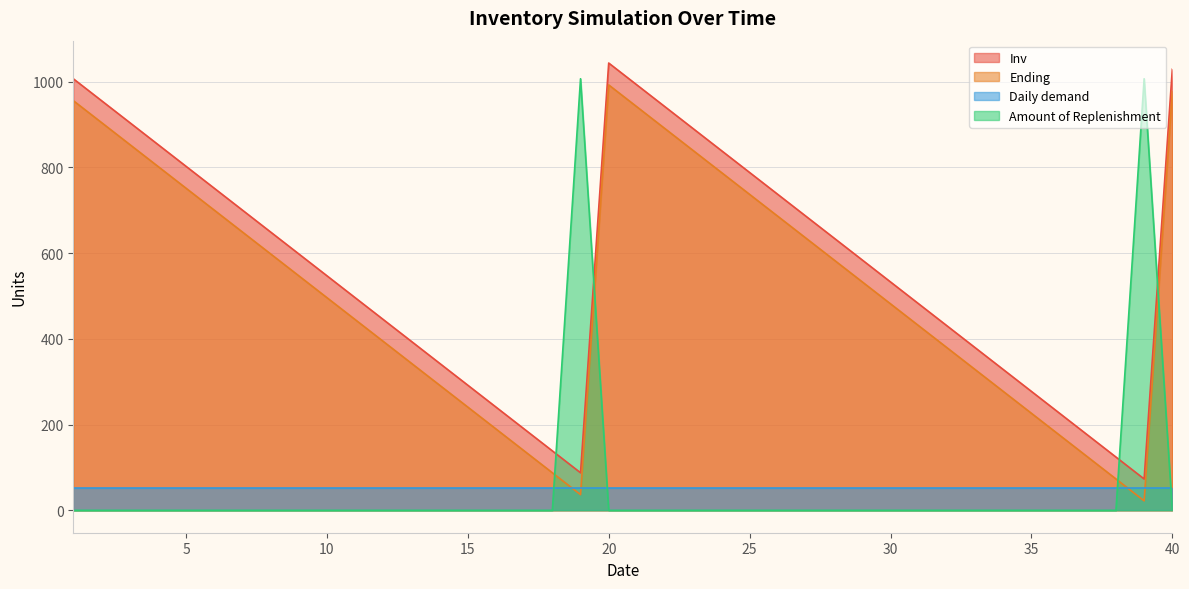

What value does the Inv series have at 9?

598.4